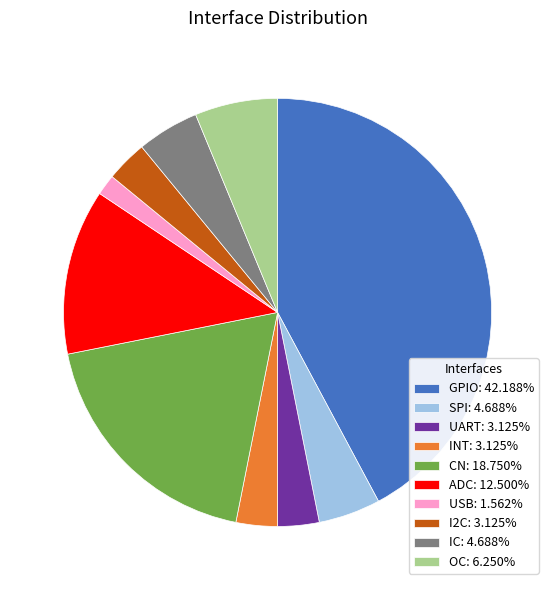

What is the ratio of the value at UART to the value at SPI?

0.7